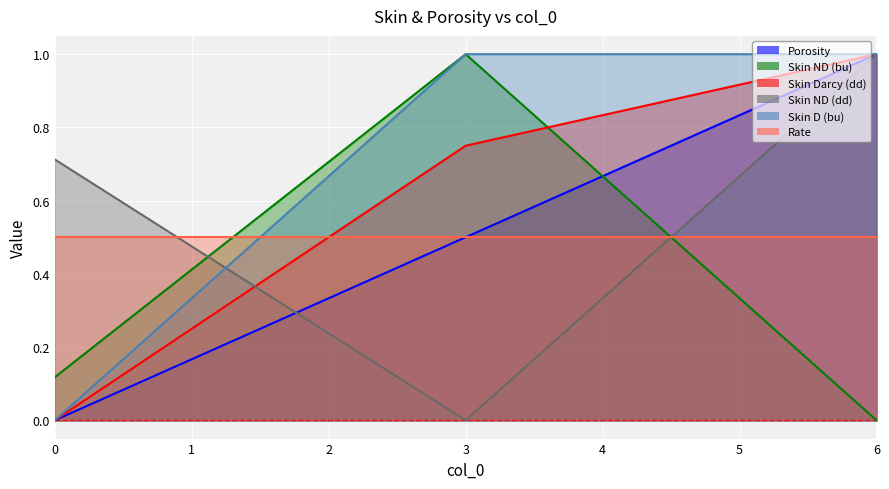

Is it true that Skin ND (bu) equals 0.1 at 0?

True